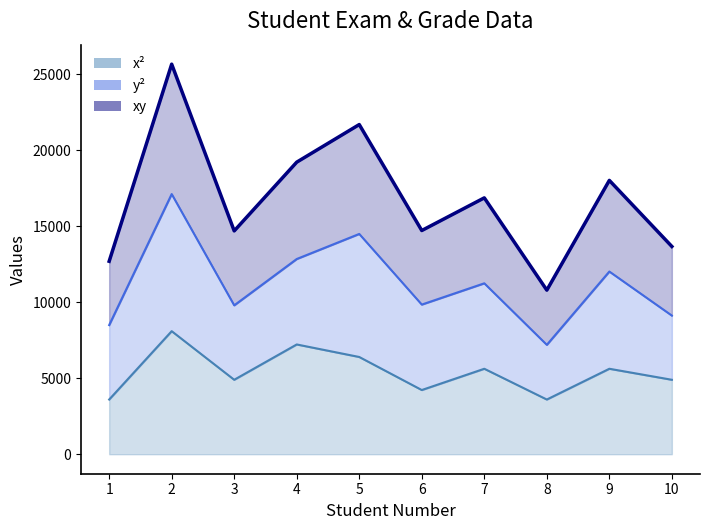

The value of xy at 6 is 21872. True or false?

False